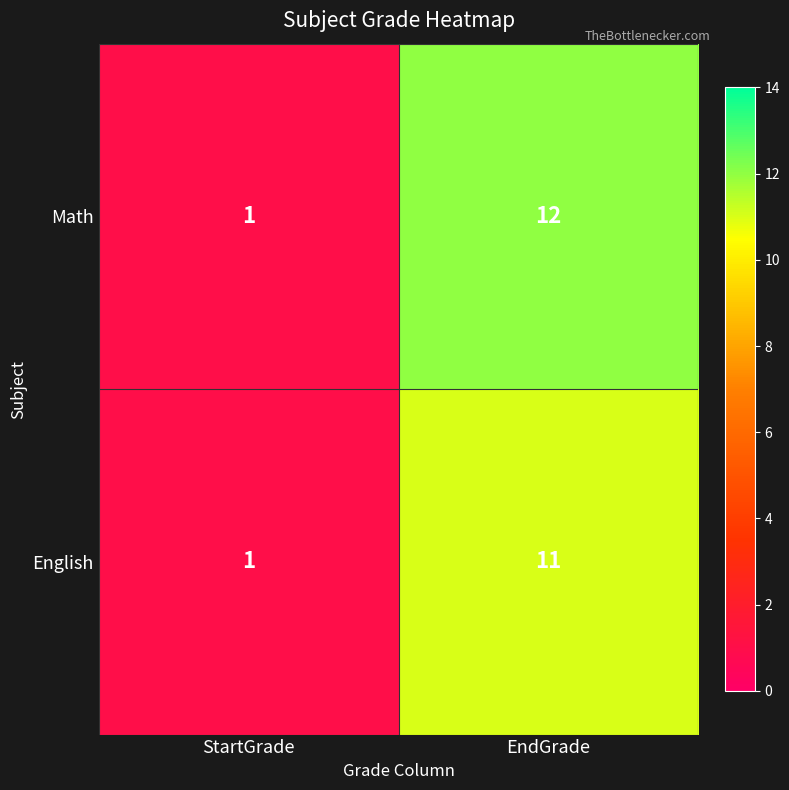

Rank the series by their average value, from lowest to highest.

English, Math